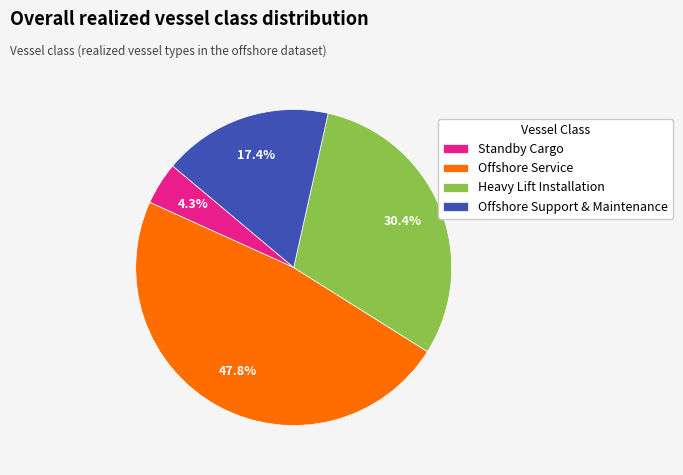

Rank the categories by value from highest to lowest.

Offshore Service, Heavy Lift Installation, Offshore Support & Maintenance, Standby Cargo